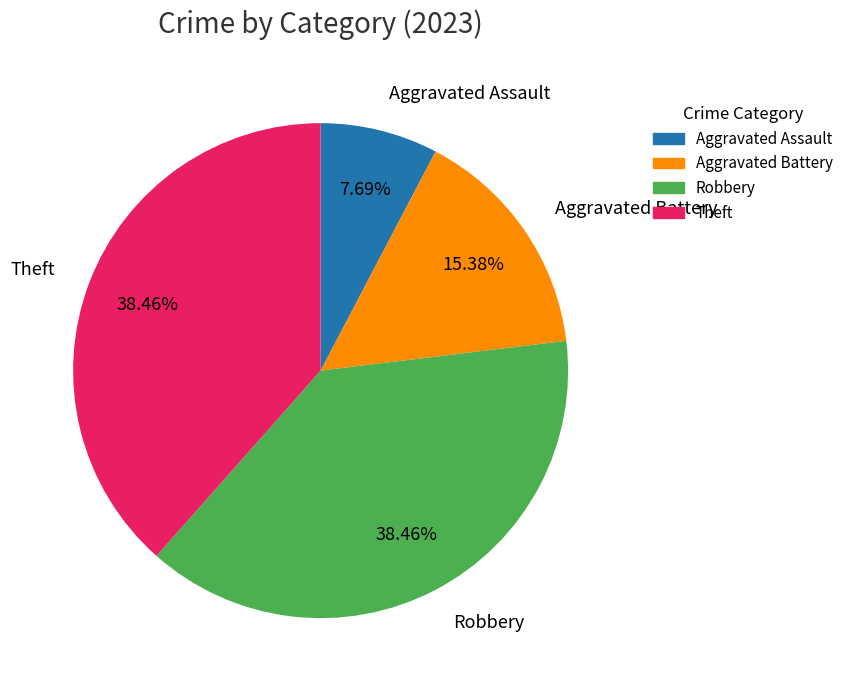

What is the ratio of the value at Theft to the value at Aggravated Assault?

5.0